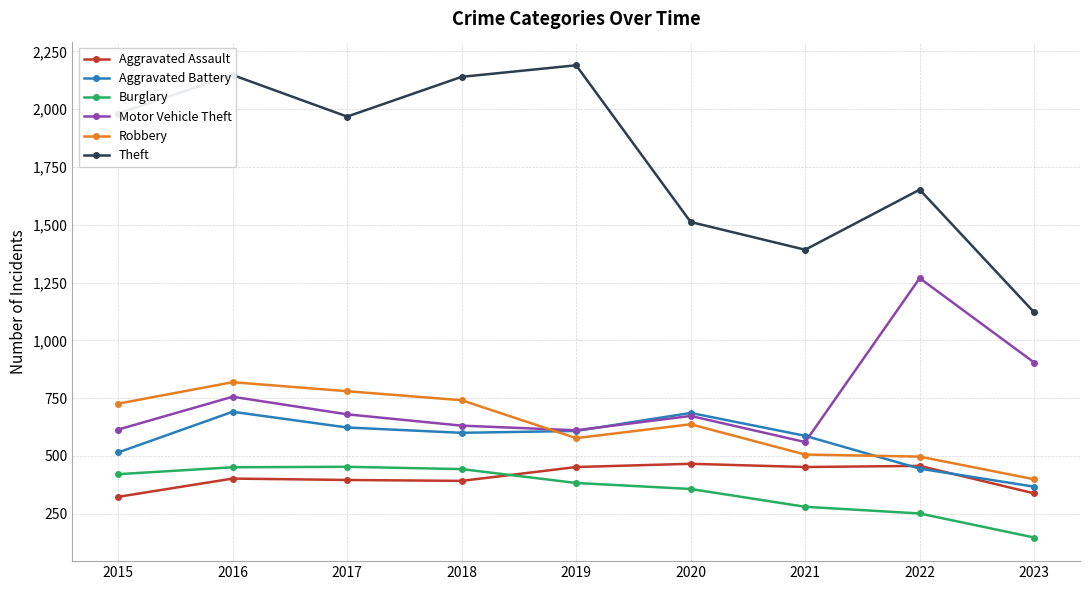

True or false: Robbery and Burglary cross at least once.

False